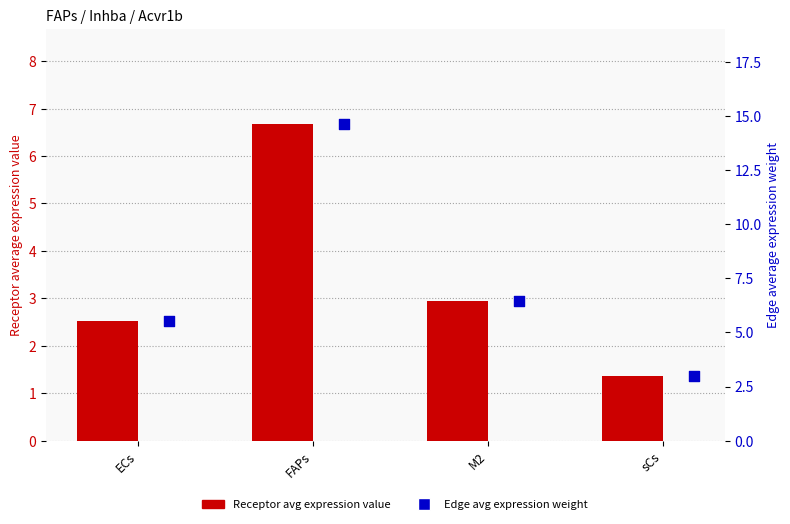

At which category is the sum across all series the highest?

FAPs